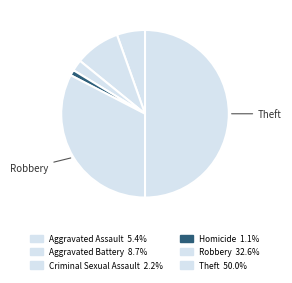

To the nearest percent, what percentage of the pie is Aggravated Assault?

5%